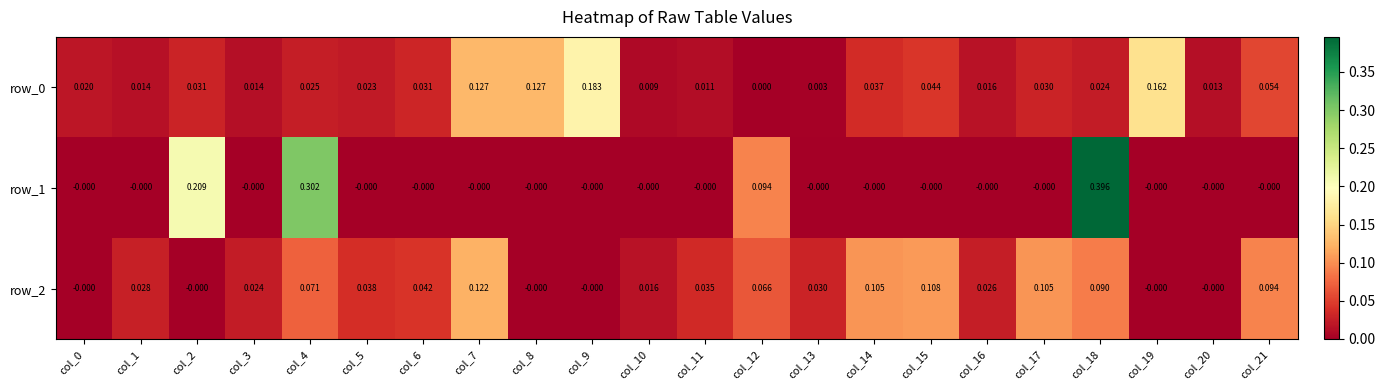

Is the value of row_0 at col_12 greater than the value of row_1 at col_18?

No